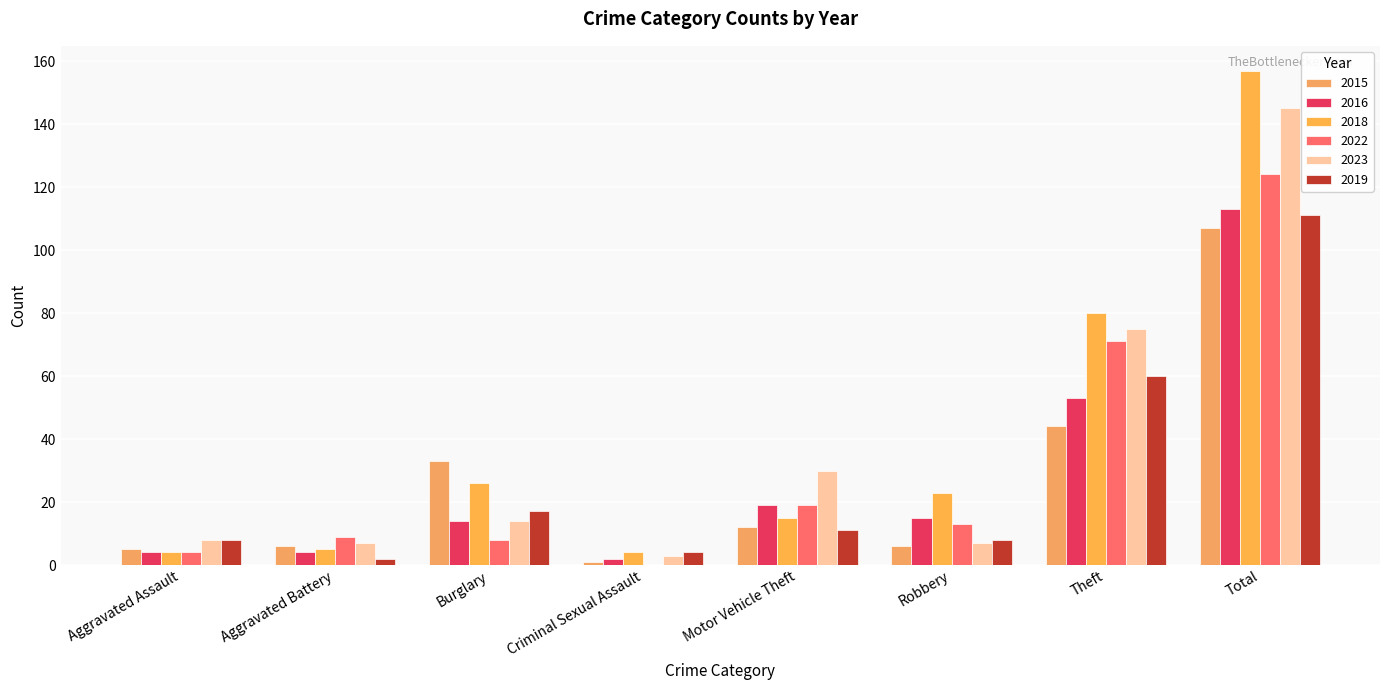

How many data points does each series have?

8